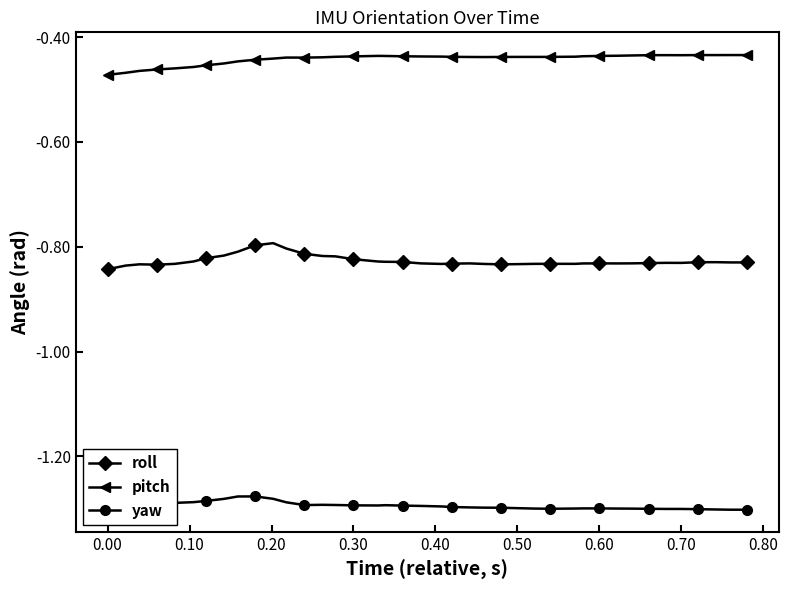

List the series in order of their peak value, highest first.

pitch, roll, yaw